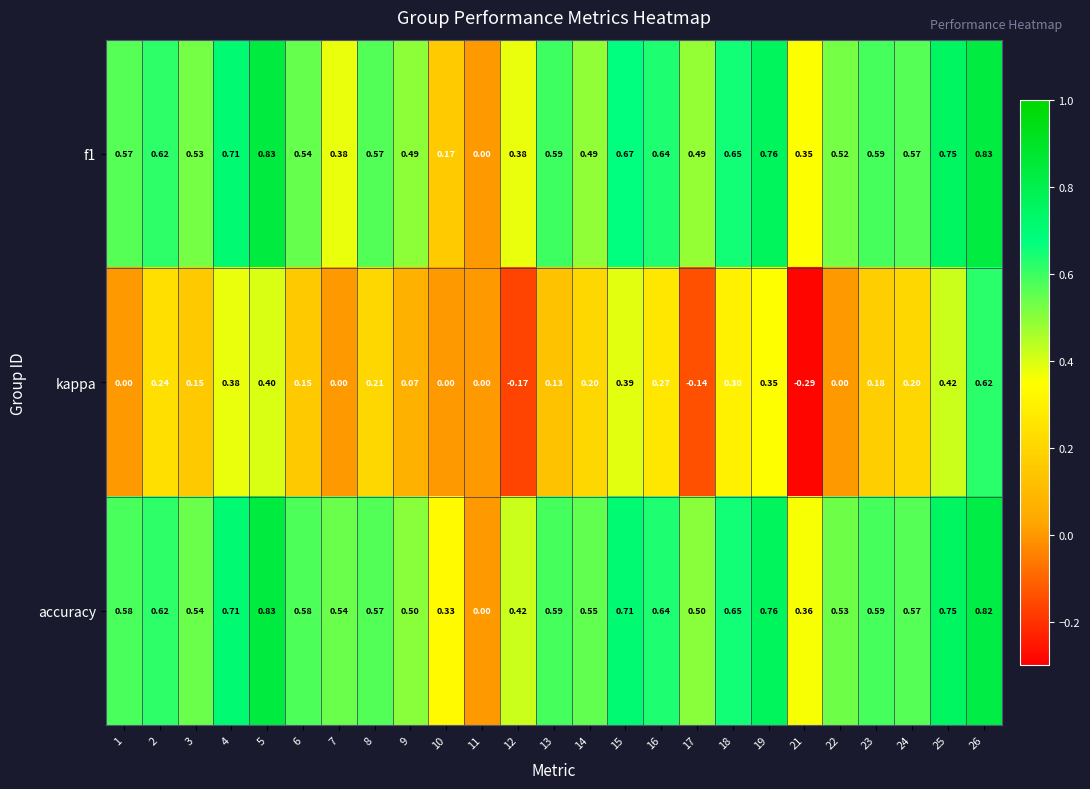

Which series has the widest spread of values?

kappa